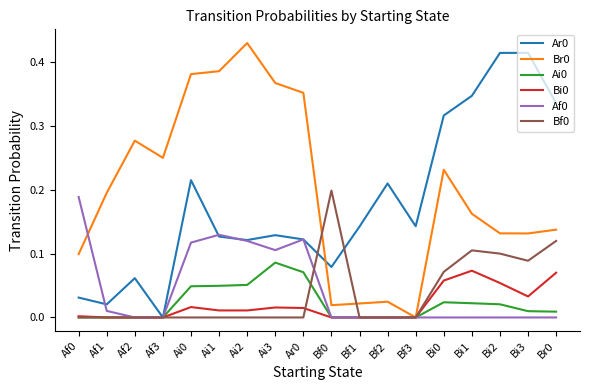

The value of Bi0 at Br0 is 0.0. True or false?

False